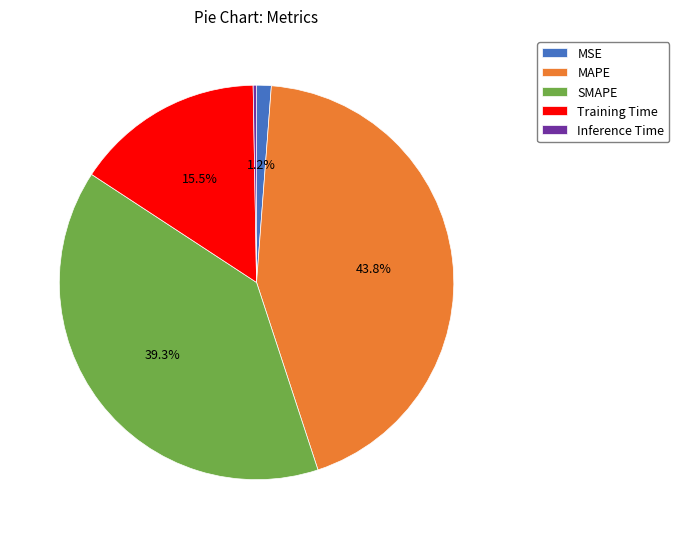

Is MSE the majority of the pie?

No